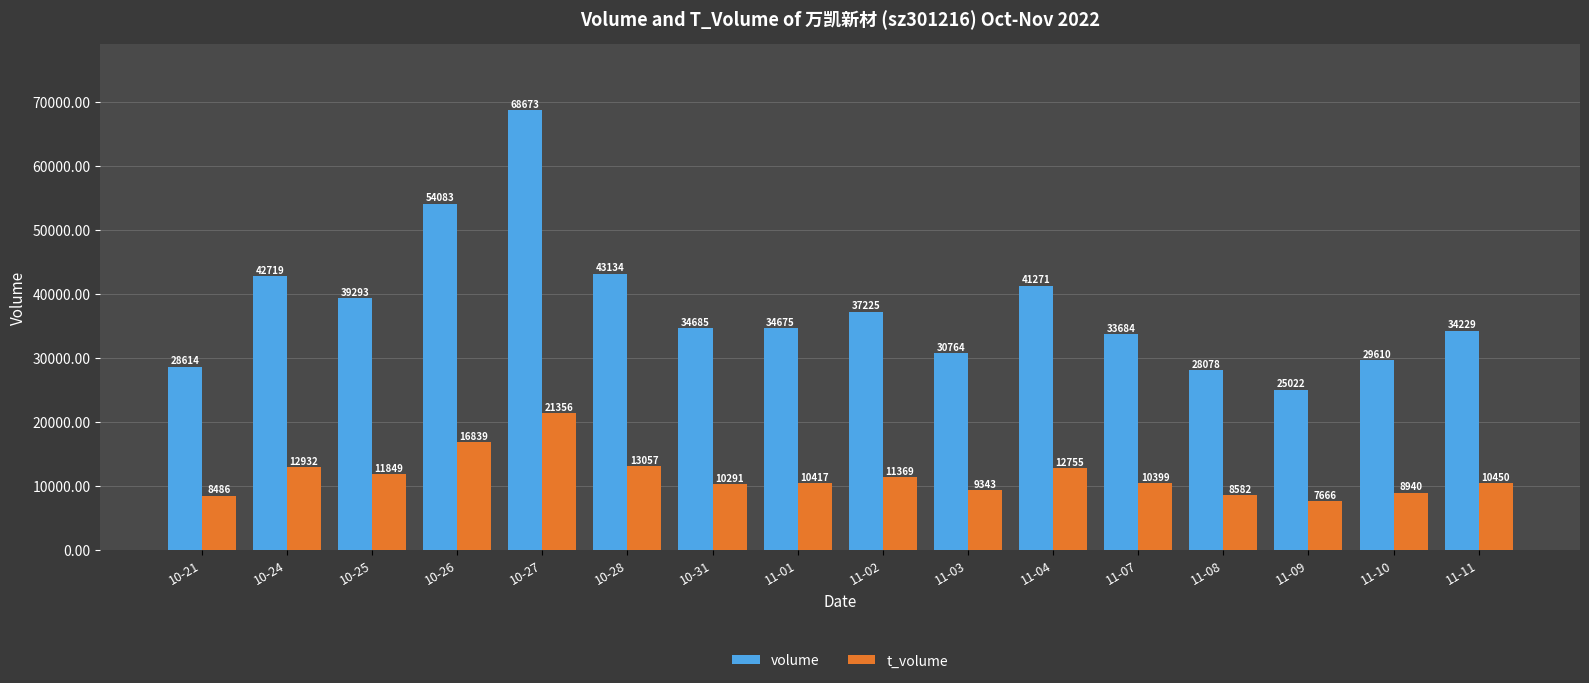

What is the total value across all series at 10-24?

55651